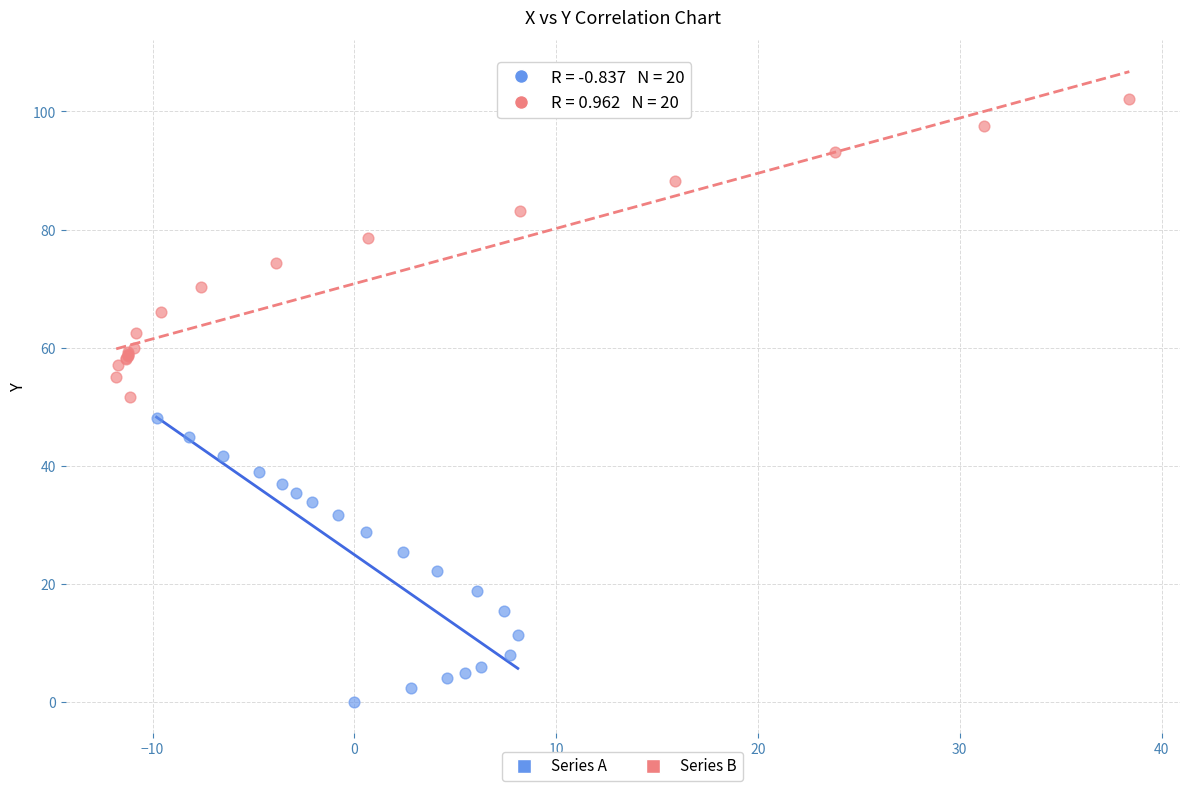

Which series has the widest spread of Y values?

Series B